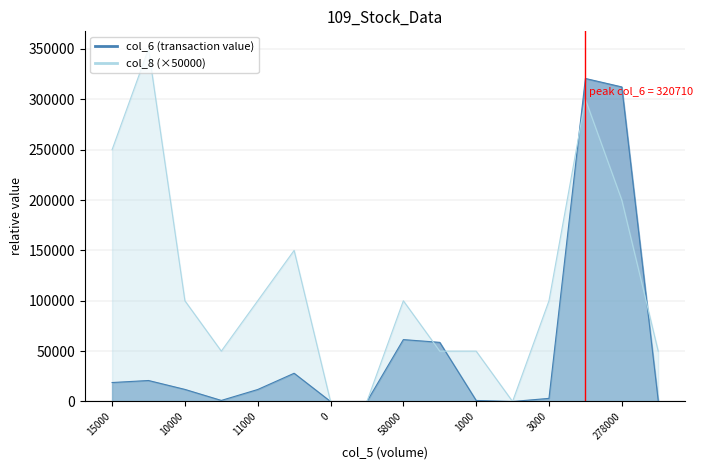

Which series has the widest spread of values?

col_8